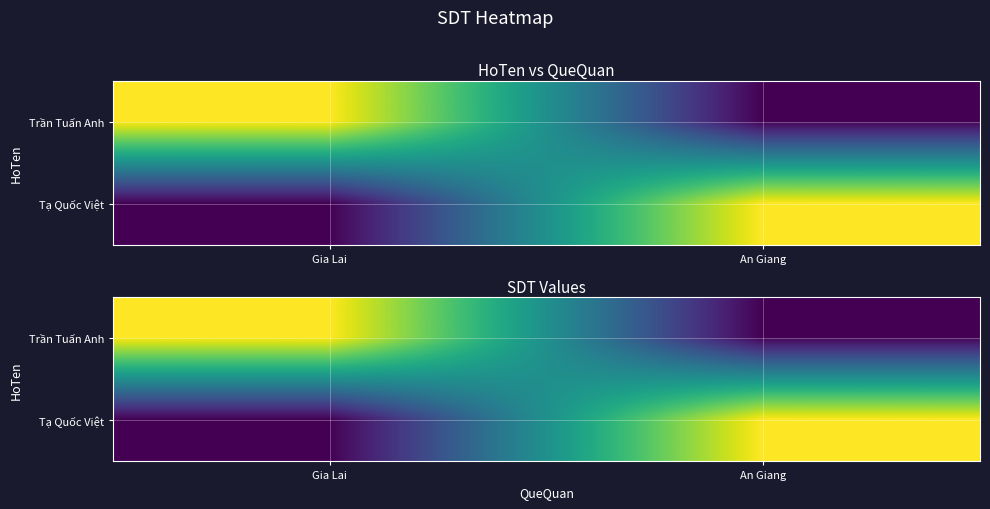

At which label is Trần Tuấn Anh closest to 198098104?

Gia Lai